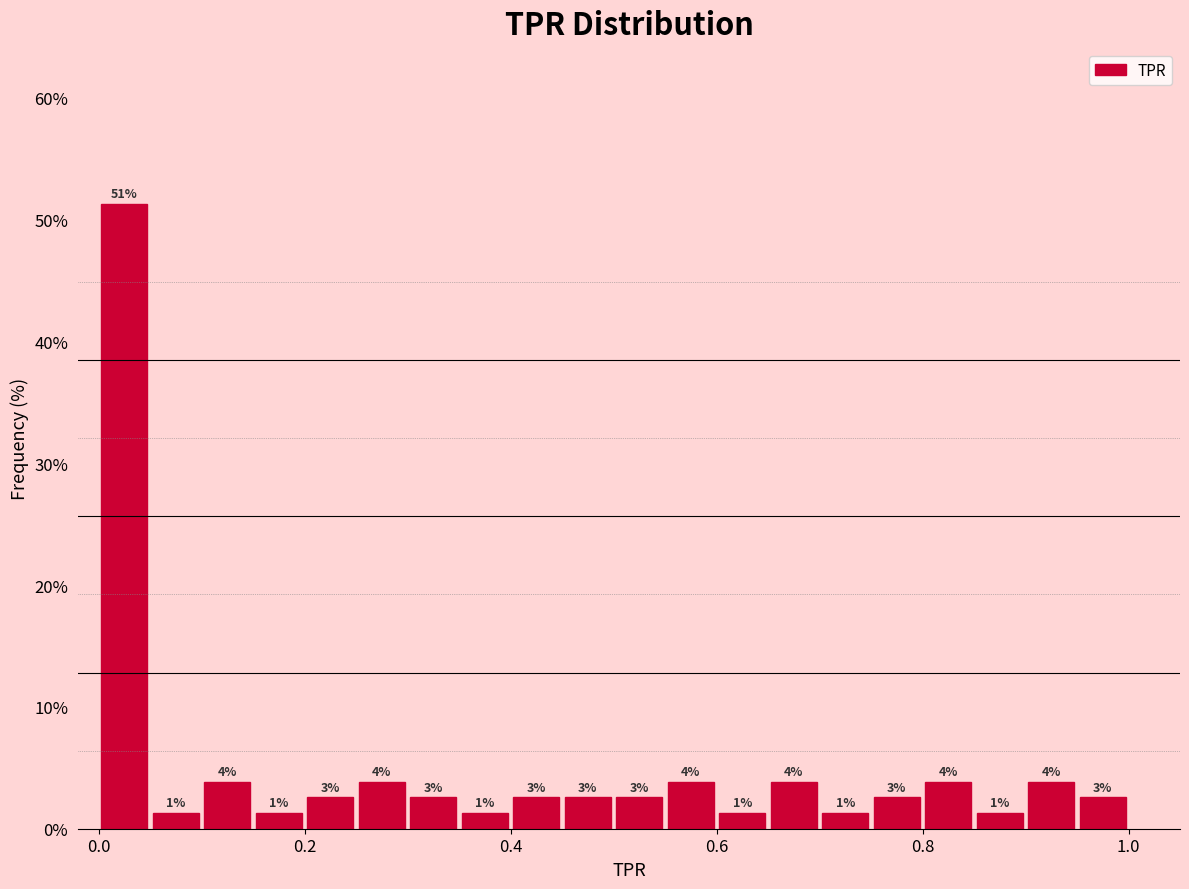

Around what value on the x-axis is the tallest bar? Give the approximate position of its centre, as read against the axis.

0.02